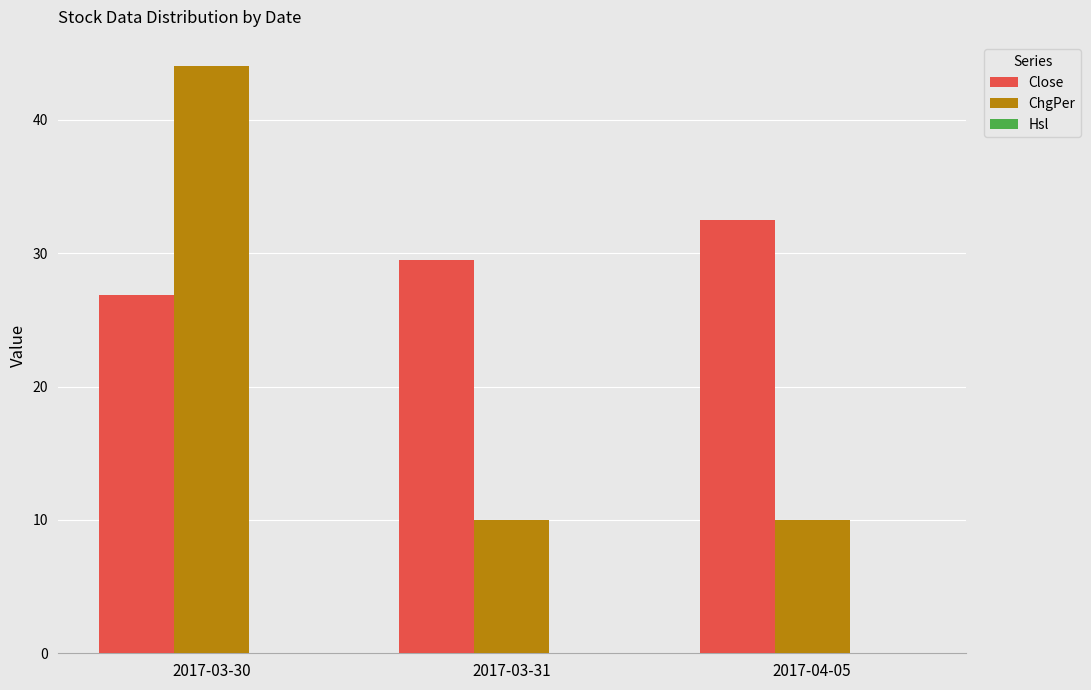

Which label corresponds to the largest value in the chart?

2017-03-30